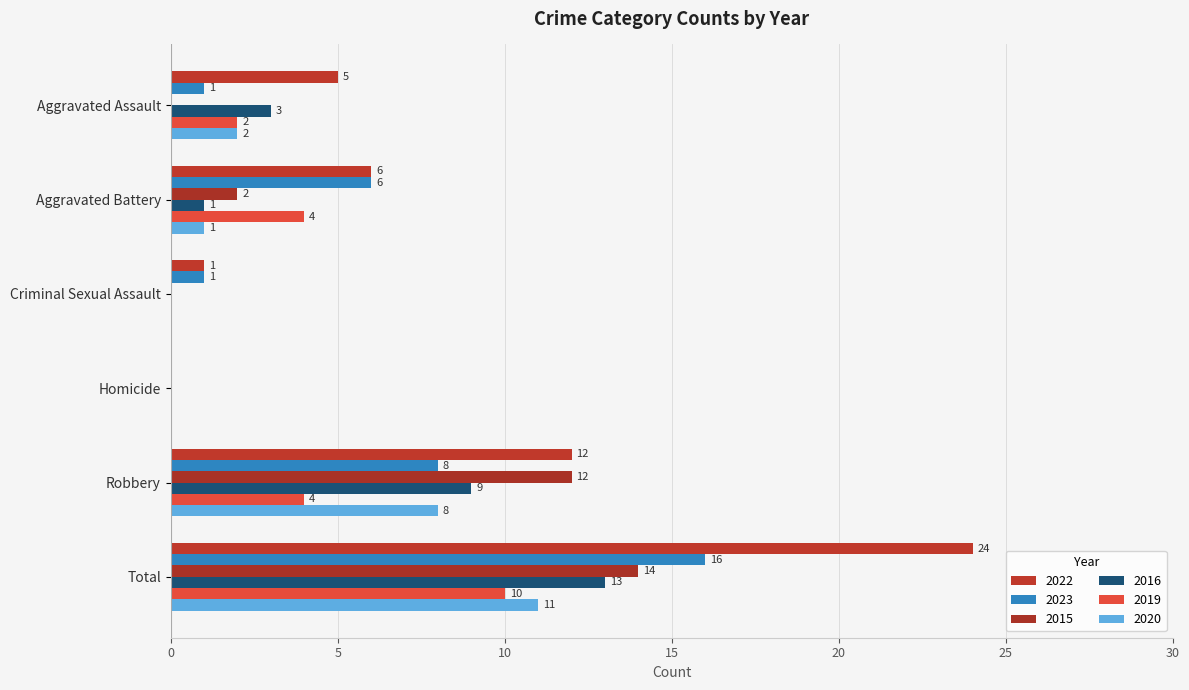

What is the maximum value for 2019?

10